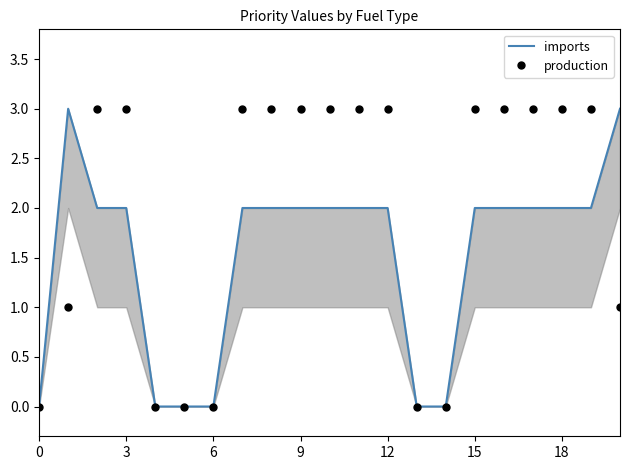

How many production values are between 0 and 3?

21